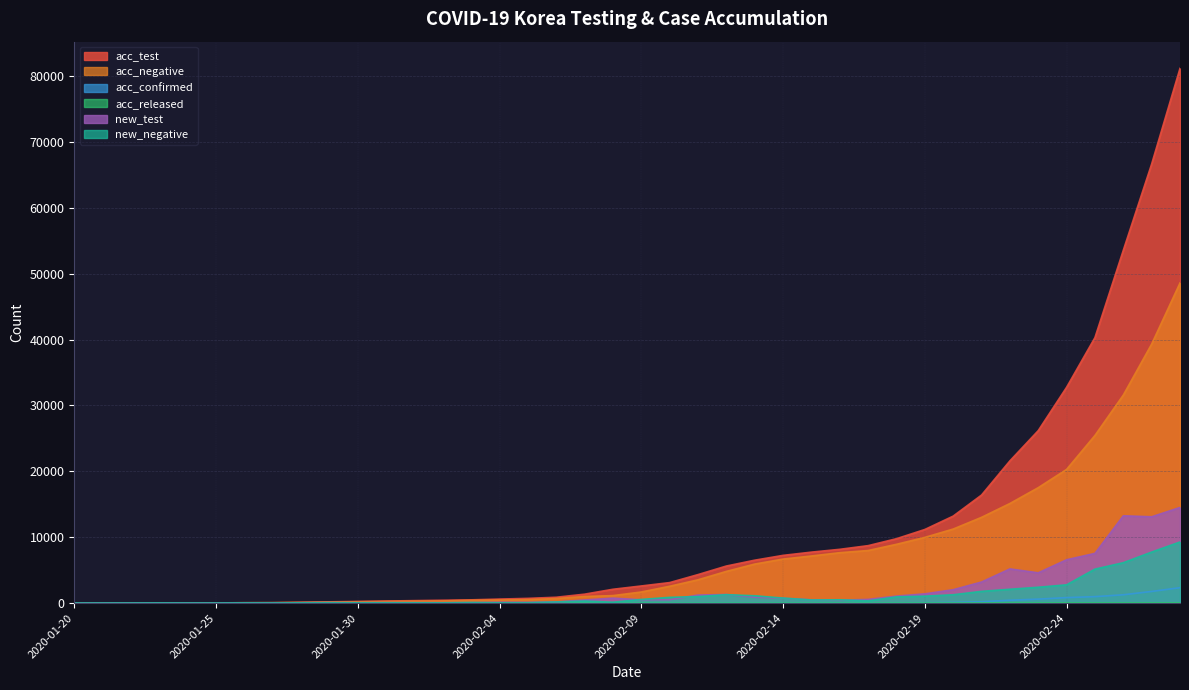

What are all the series names shown in the legend?

acc_test, acc_negative, acc_confirmed, acc_released, new_test, new_negative